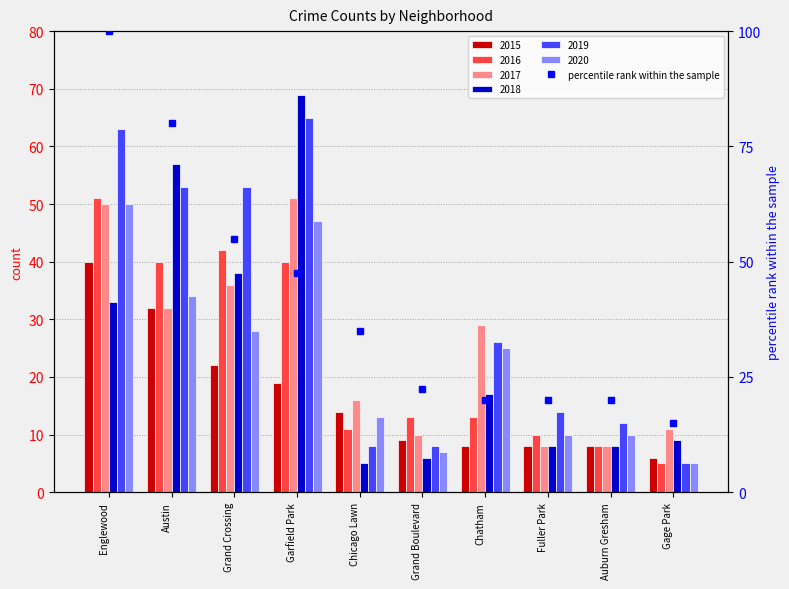

List the labels in order of value, largest first.

Englewood, Austin, Grand Crossing, Garfield Park, Chicago Lawn, Grand Boulevard, Chatham, Fuller Park, Auburn Gresham, Gage Park